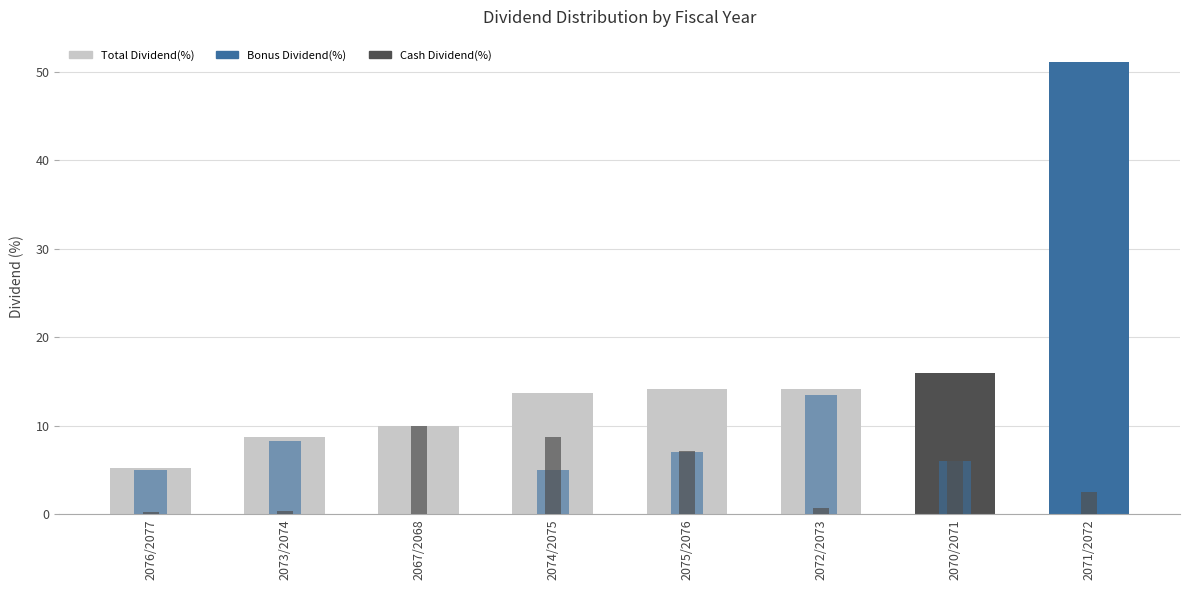

How many categories are shown in the chart?

8